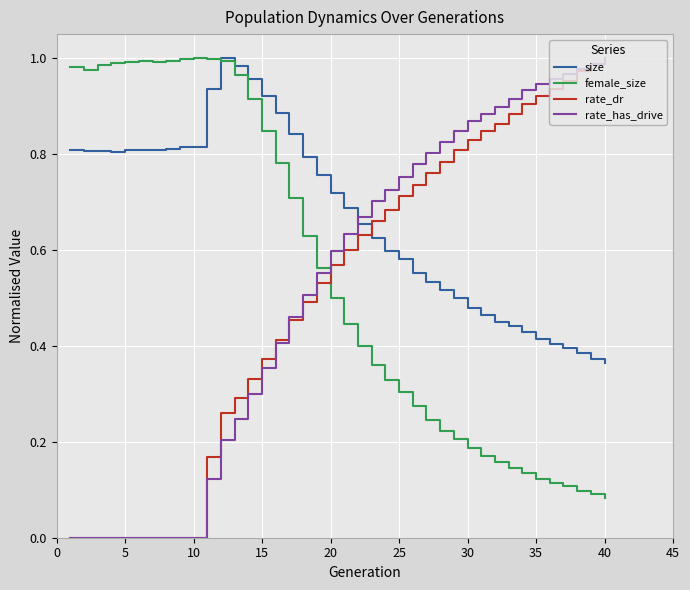

Which series has the largest total across all categories?

size